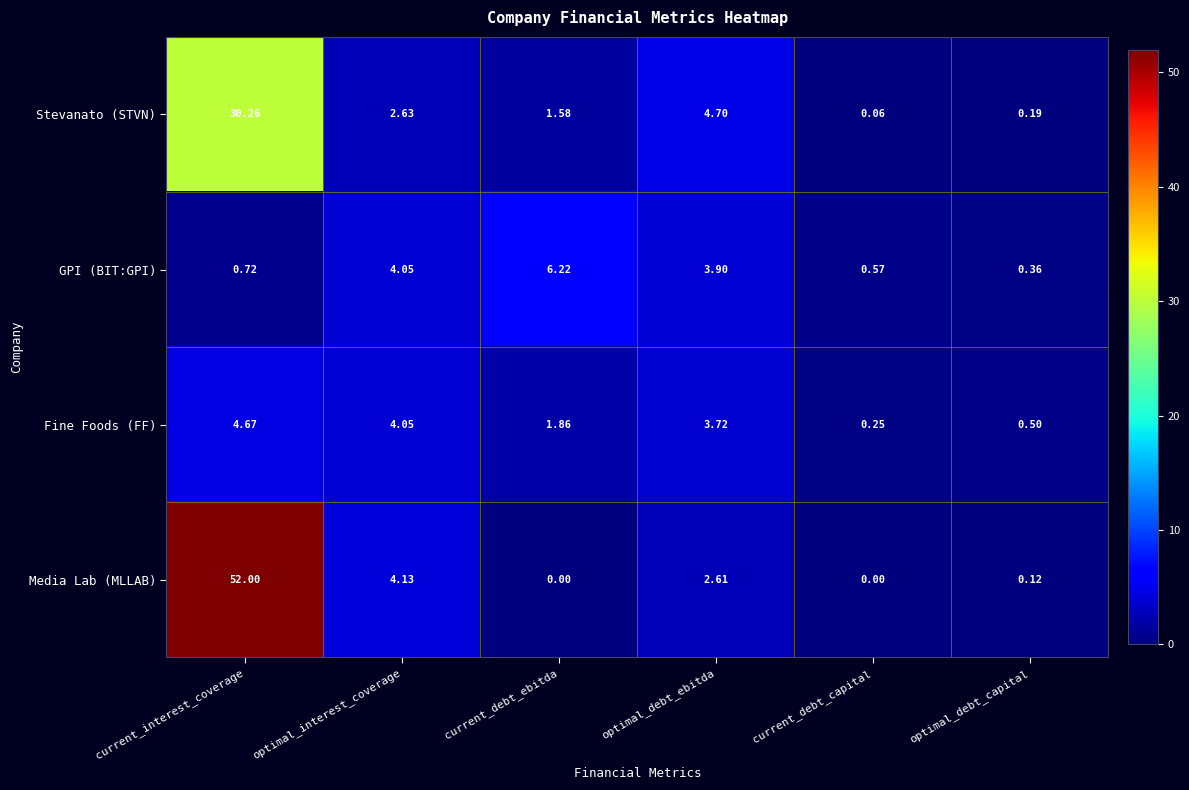

Which series changed the most between current_debt_ebitda and optimal_debt_ebitda?

Stevanato (STVN)